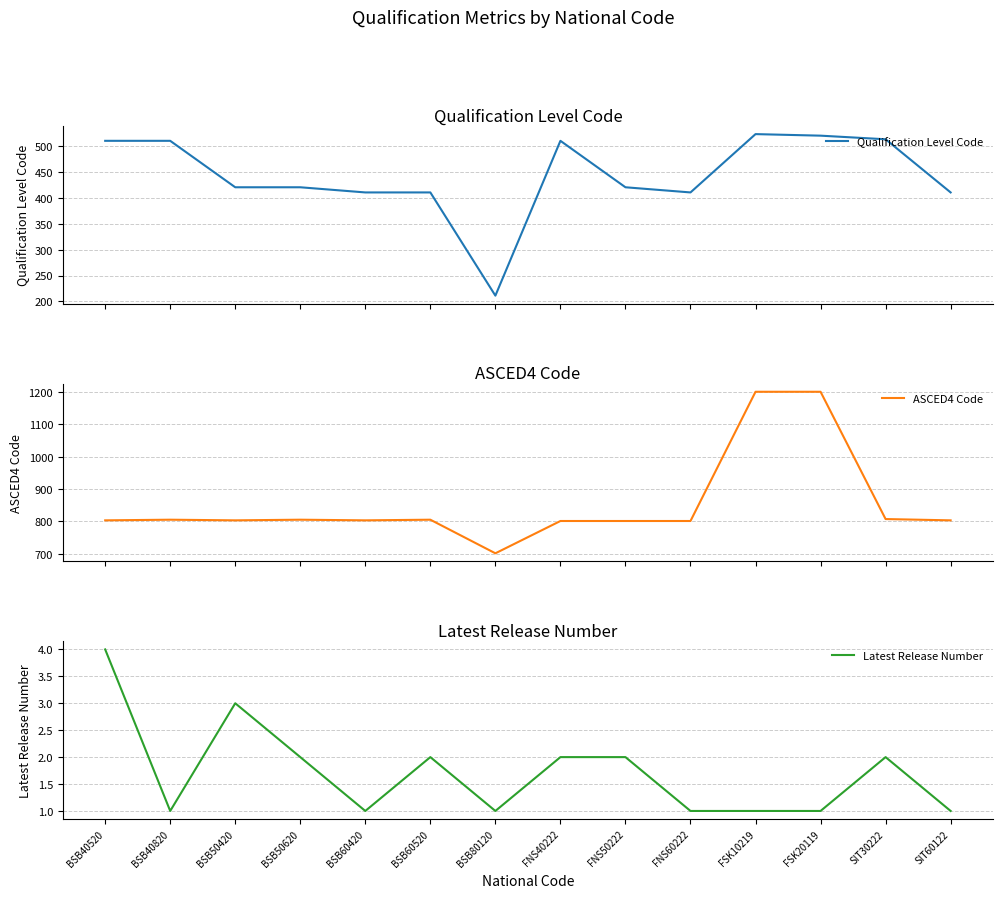

What position from the left is FSK10219?

11